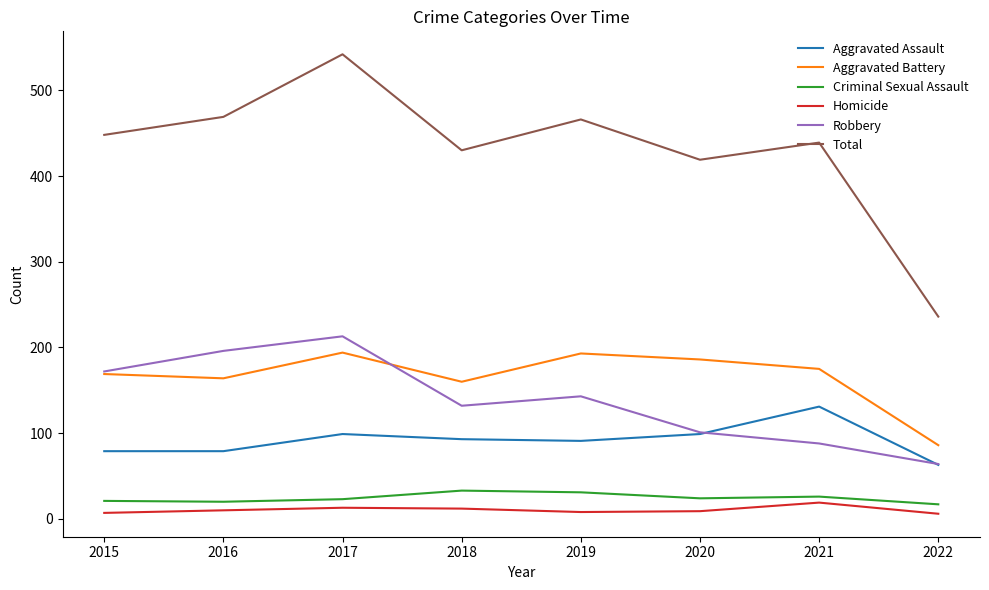

Which series has the widest spread of values?

Total